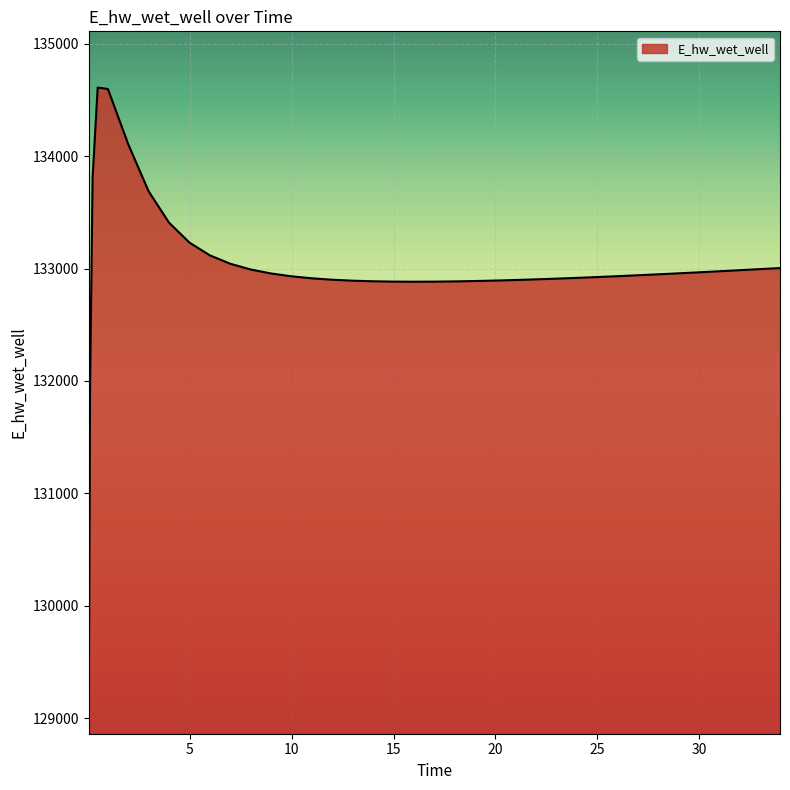

What is the difference between the maximum and minimum values?

5545.9